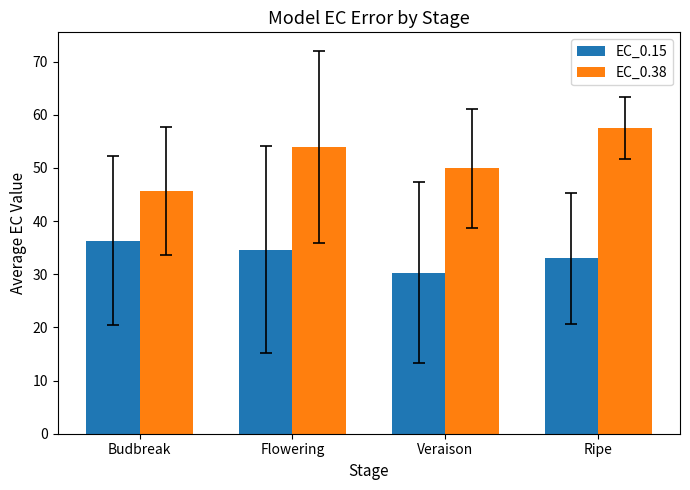

What is the value of the EC_0.15 bar at the 3rd from the left?

30.3